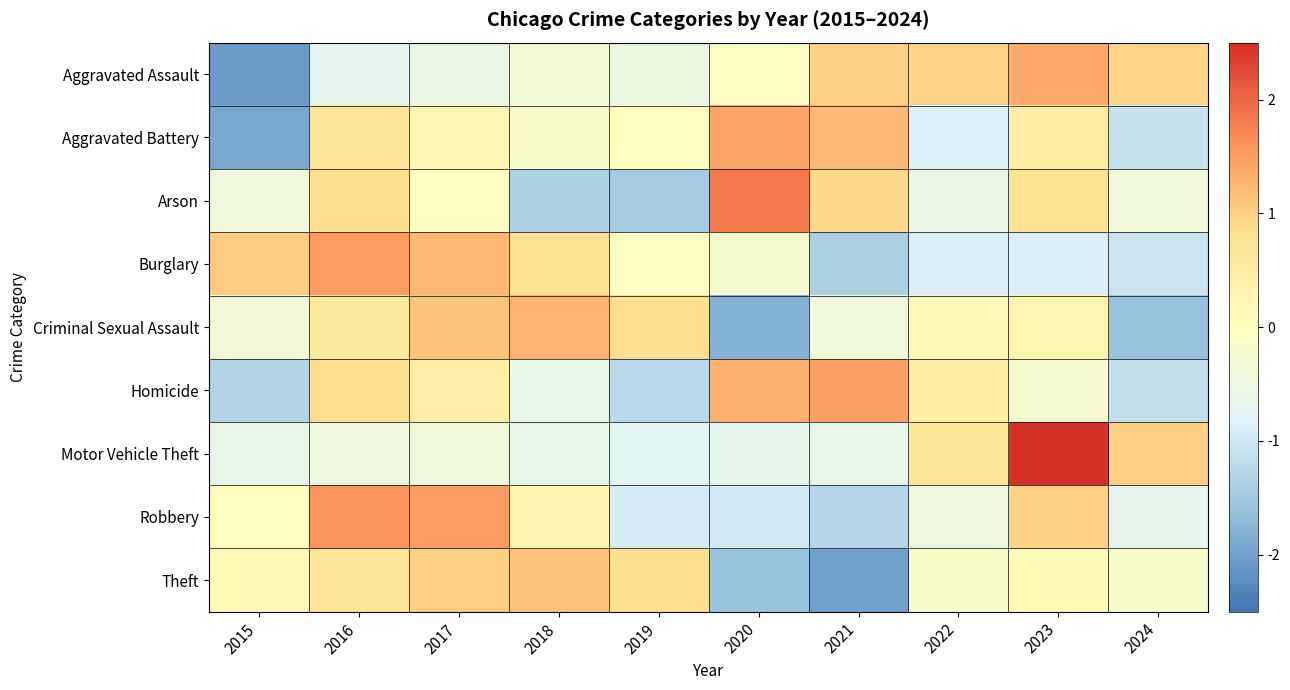

At which category does the chart reach its minimum across all series?

2015